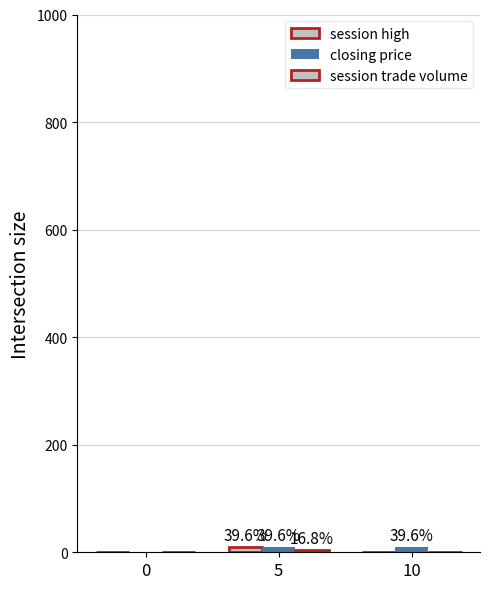

How many data points in session high are above 0?

1